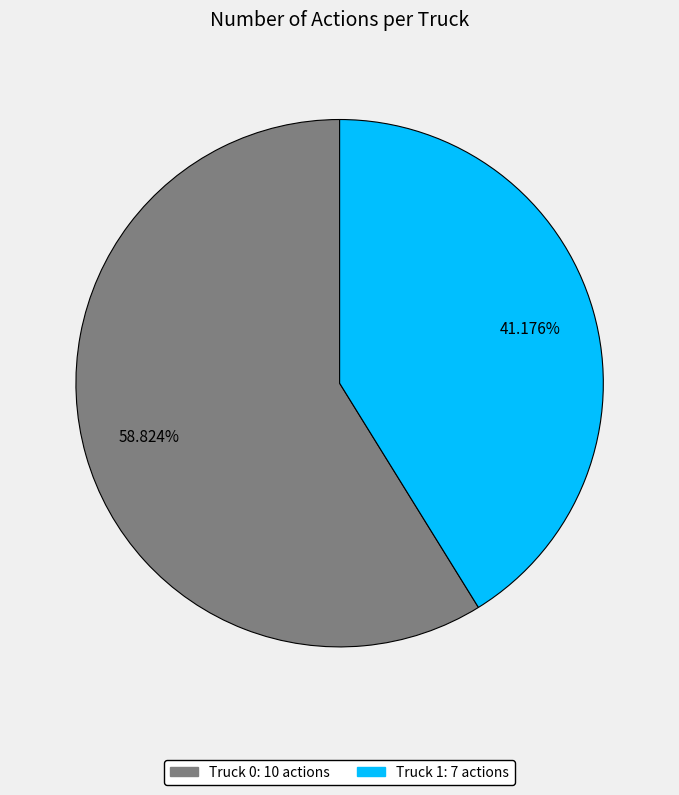

Which has a higher value, Truck 0 or Truck 1?

Truck 0